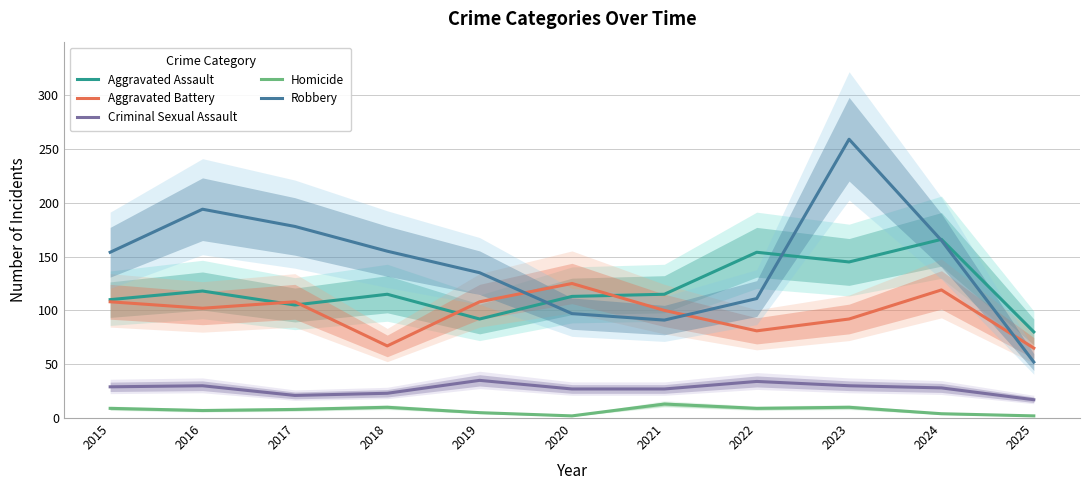

Is it true that Criminal Sexual Assault equals 35 at 2019?

True